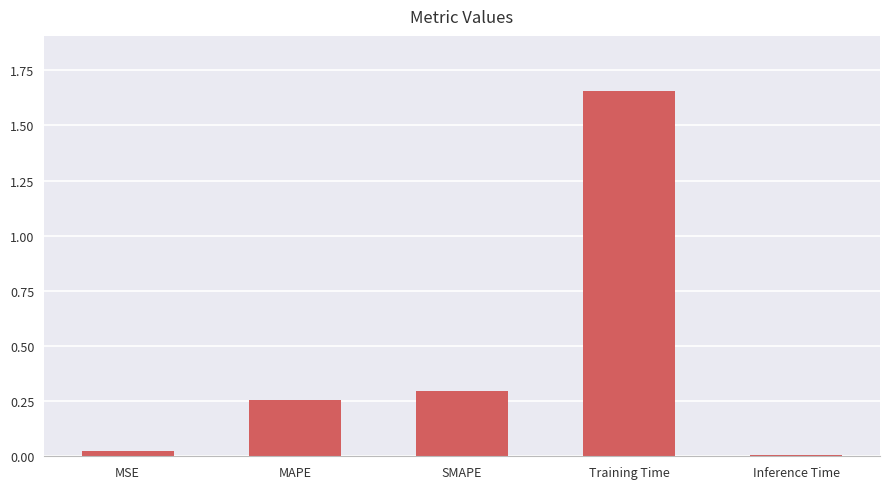

What is the label of the 5th bar from the left?

Inference Time